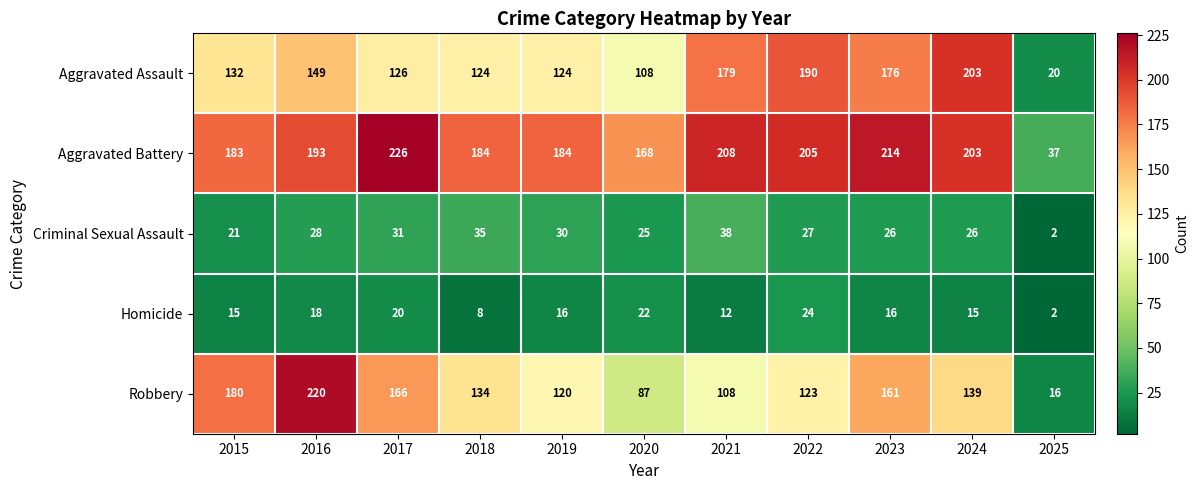

The Robbery series shows 54 at 2019. True or false?

False